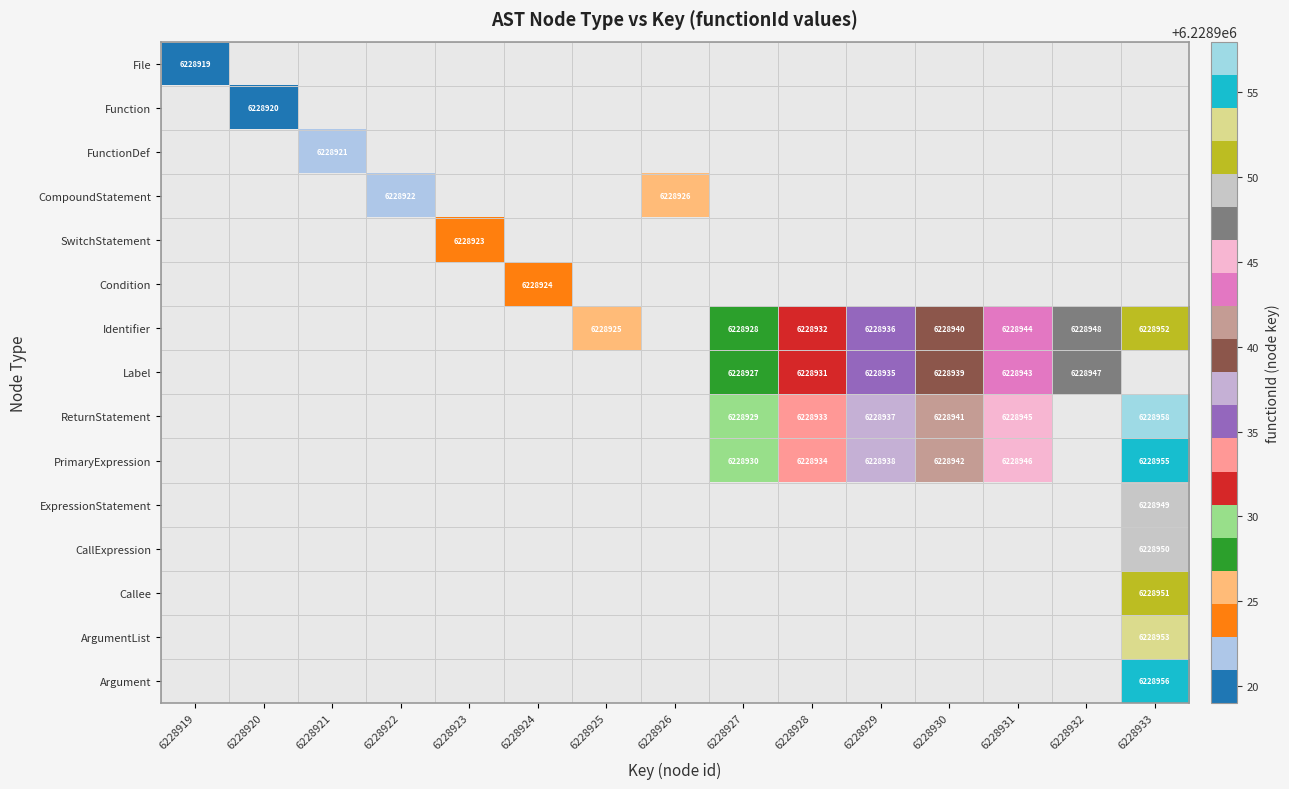

The PrimaryExpression series shows 1981955 at 6228933. True or false?

False